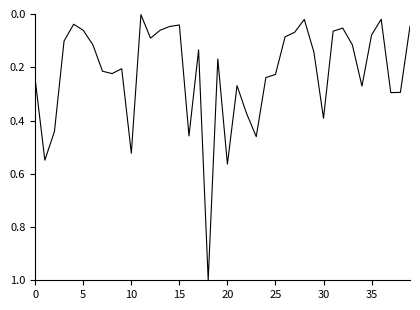

Does the chart have visible grid lines?

No